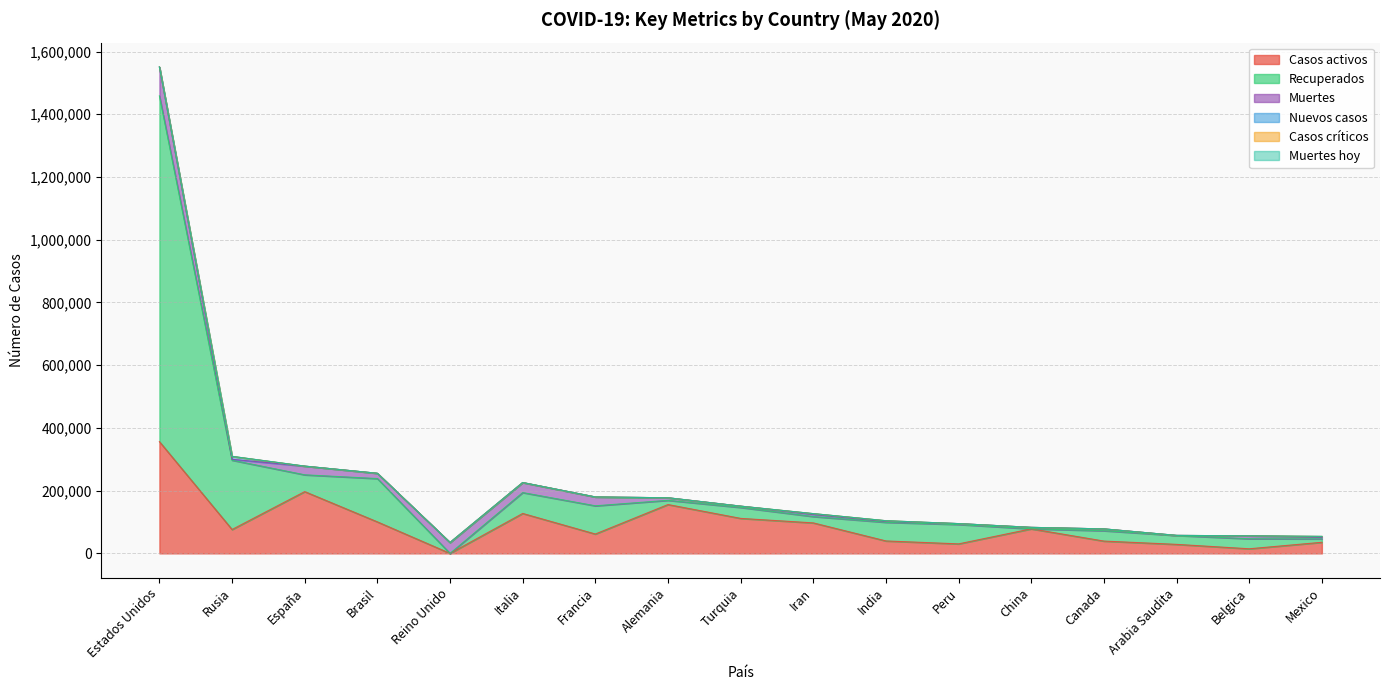

What is the average value of the Muertes series?

16767